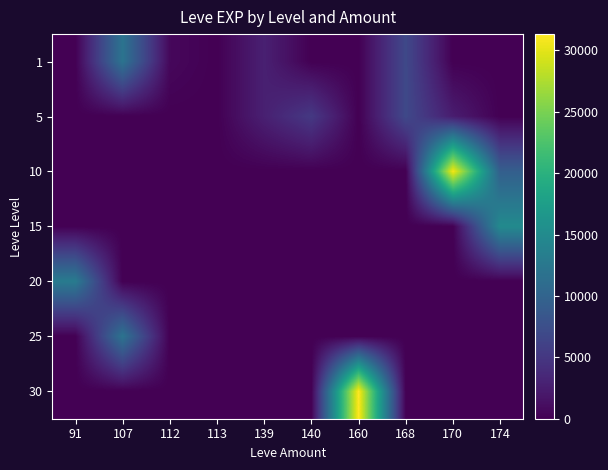

Which label corresponds to the largest value in the chart?

160